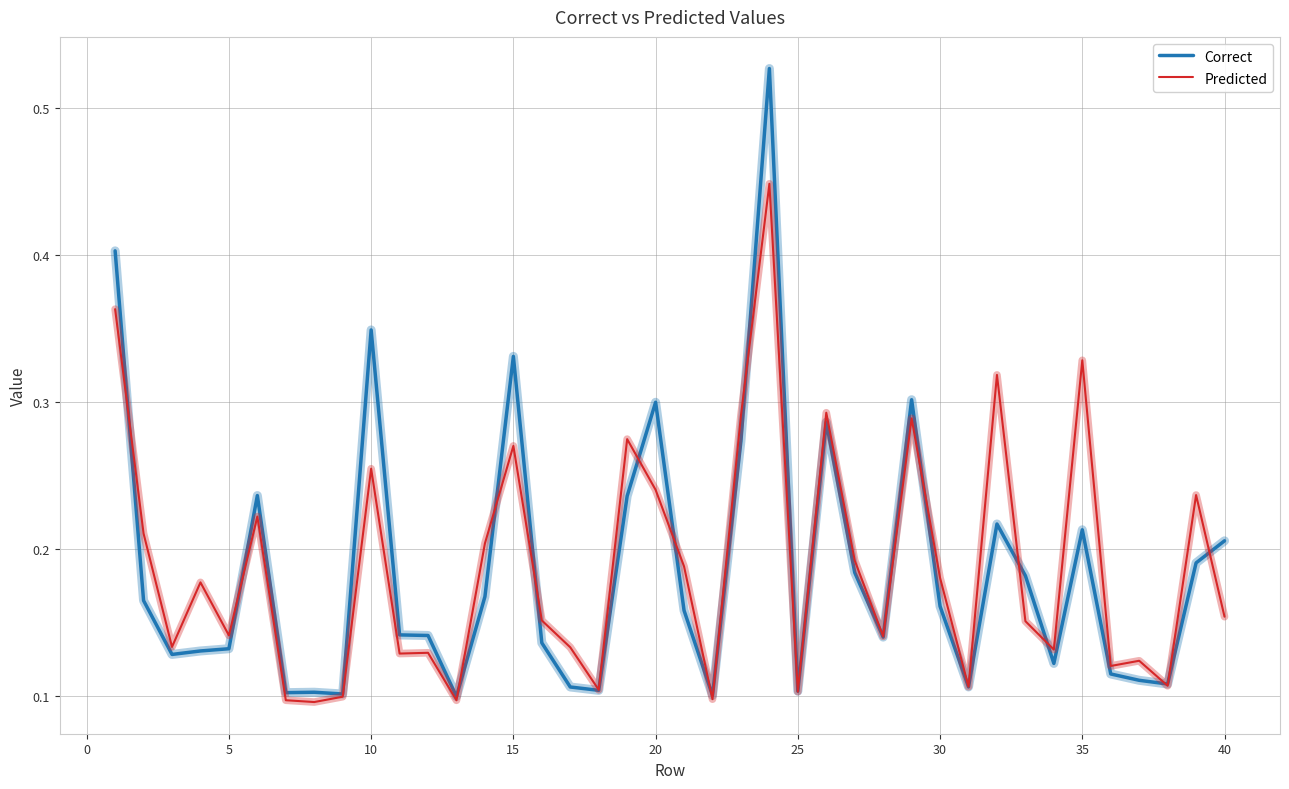

List the series in order of their peak value, highest first.

Correct, Predicted